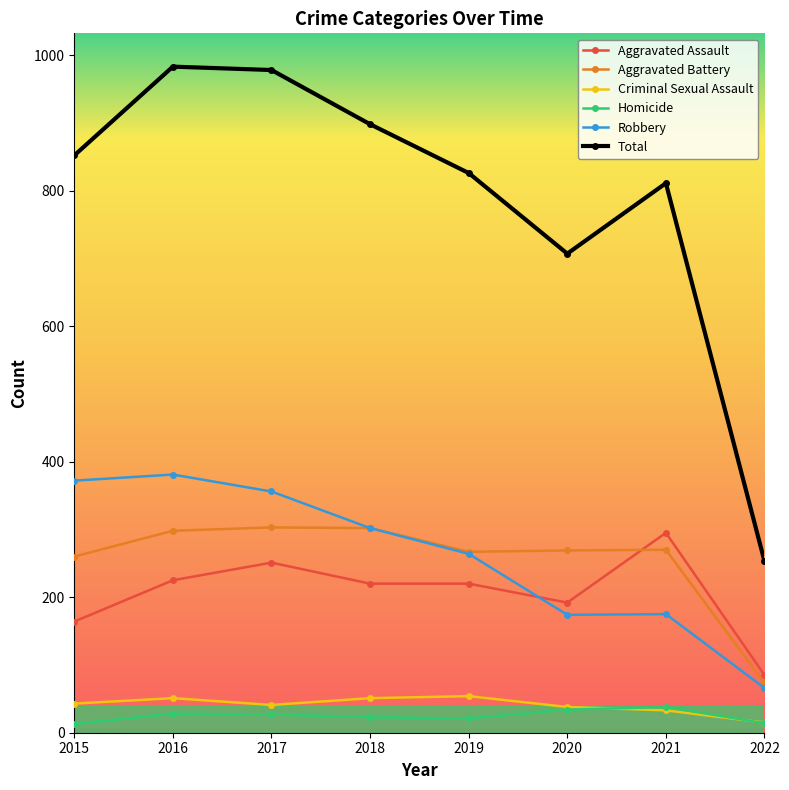

At which label does Aggravated Battery reach its minimum?

2022